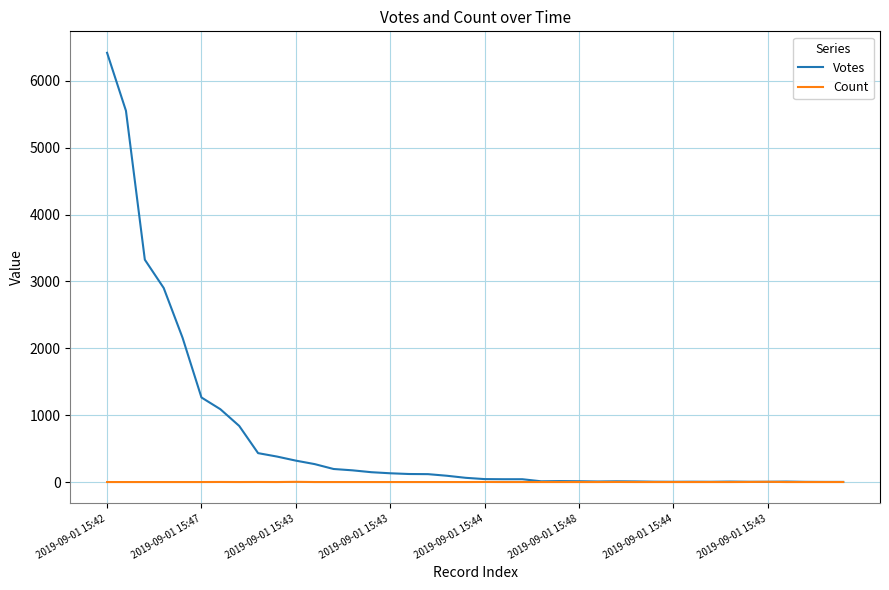

What is the difference between the maximum and minimum values in the Votes series?

6415